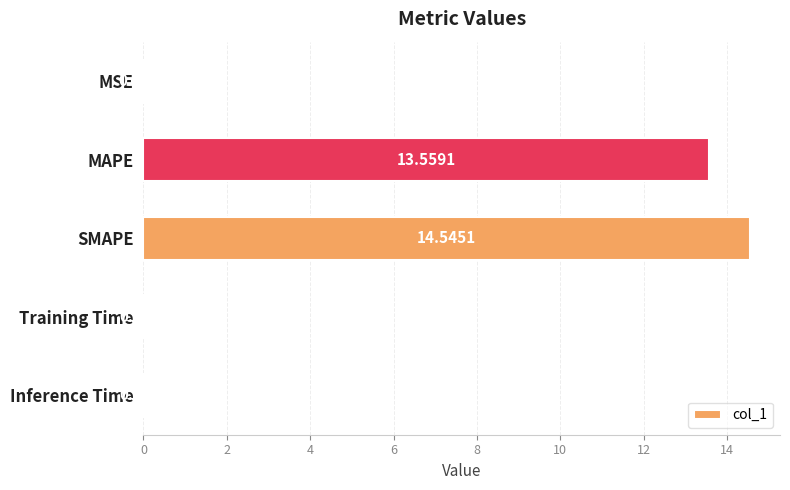

Which label corresponds to the largest value in the chart?

SMAPE